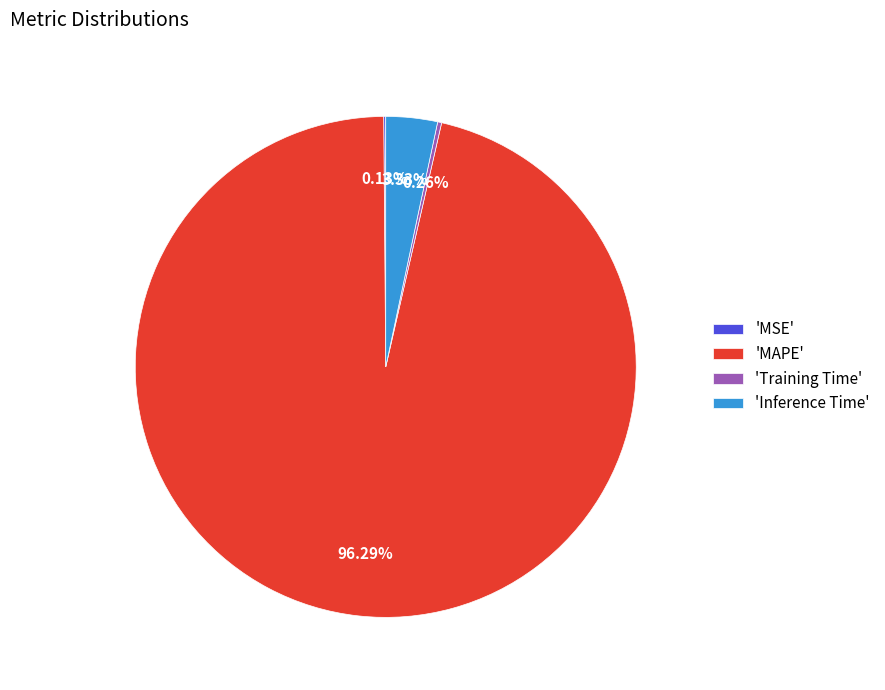

Which slice is the largest?

'MAPE'